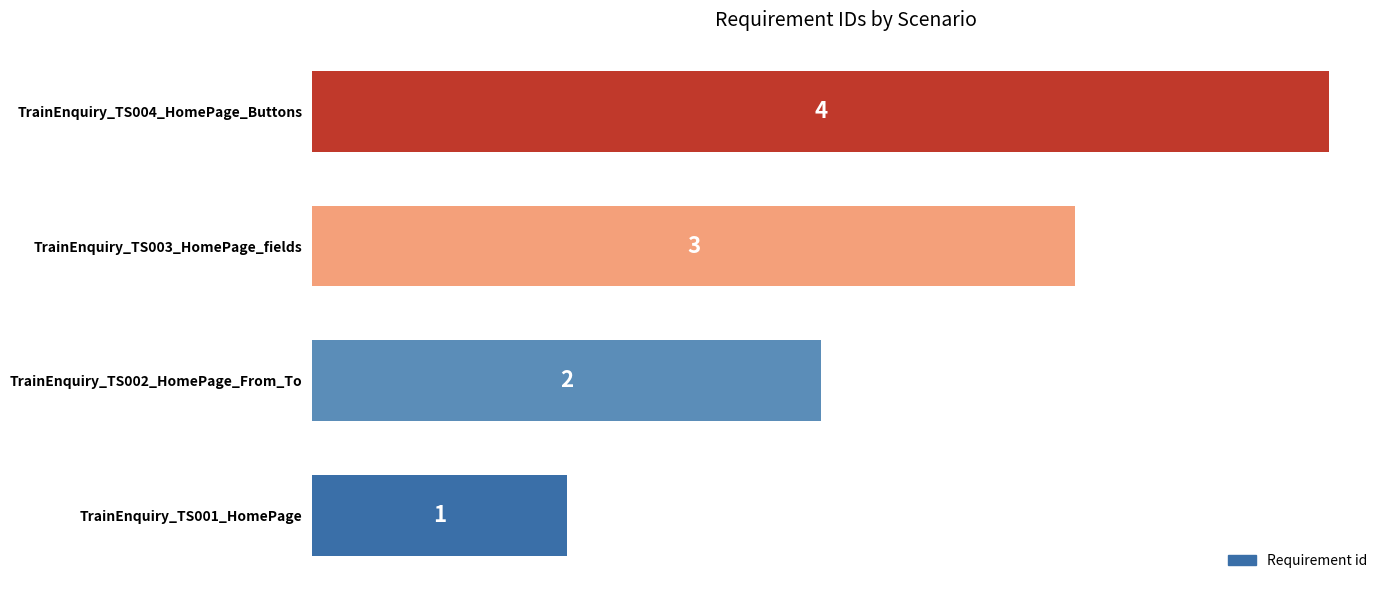

List the labels in order of value, largest first.

TrainEnquiry_TS004_HomePage_Buttons, TrainEnquiry_TS003_HomePage_fields, TrainEnquiry_TS002_HomePage_From_To, TrainEnquiry_TS001_HomePage